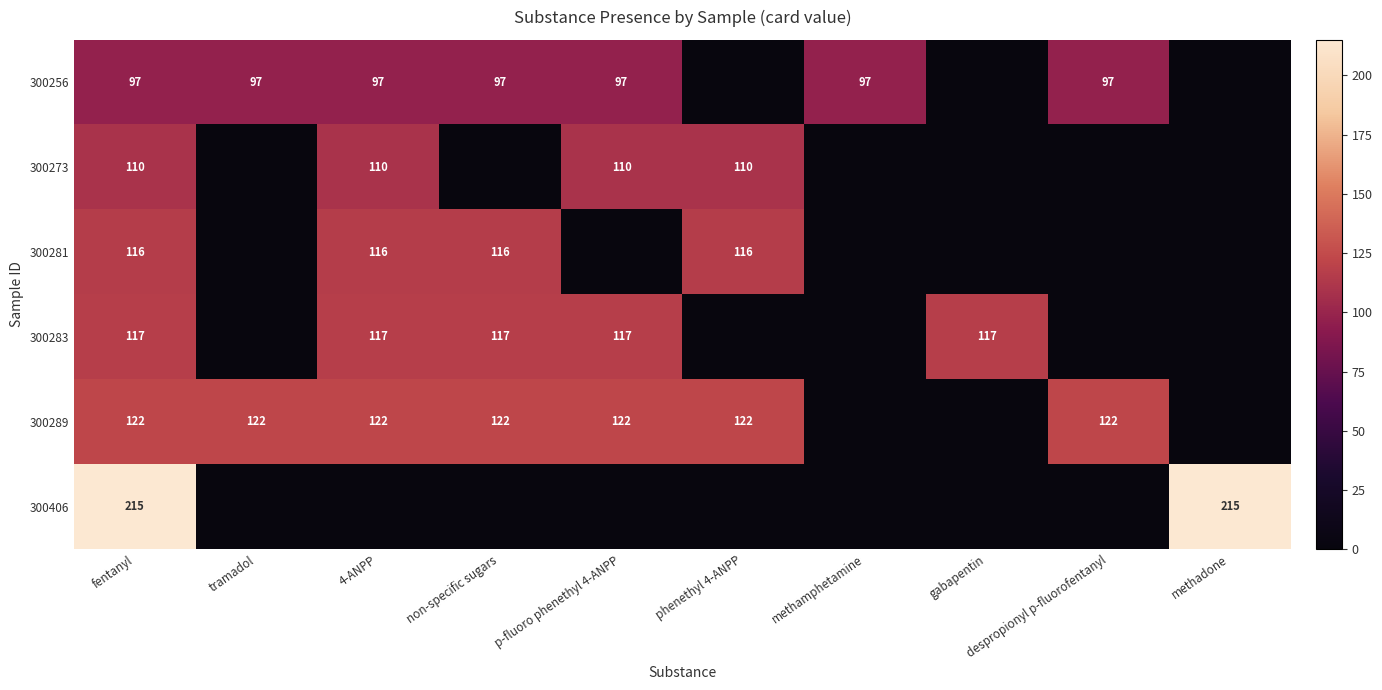

Between 4-ANPP and gabapentin, which is larger?

4-ANPP